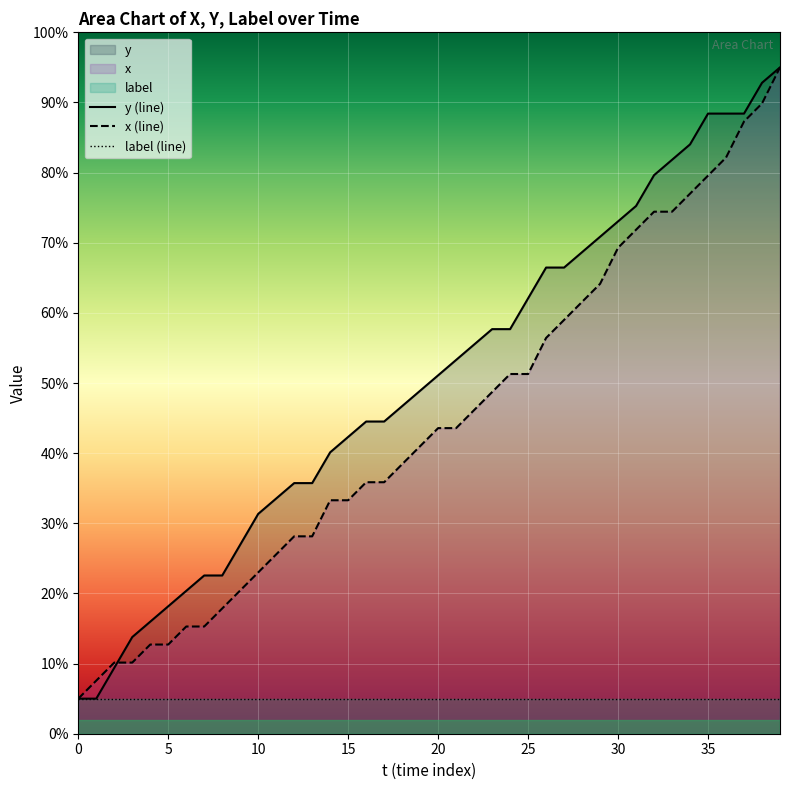

What is the average value of the x series?

44.4